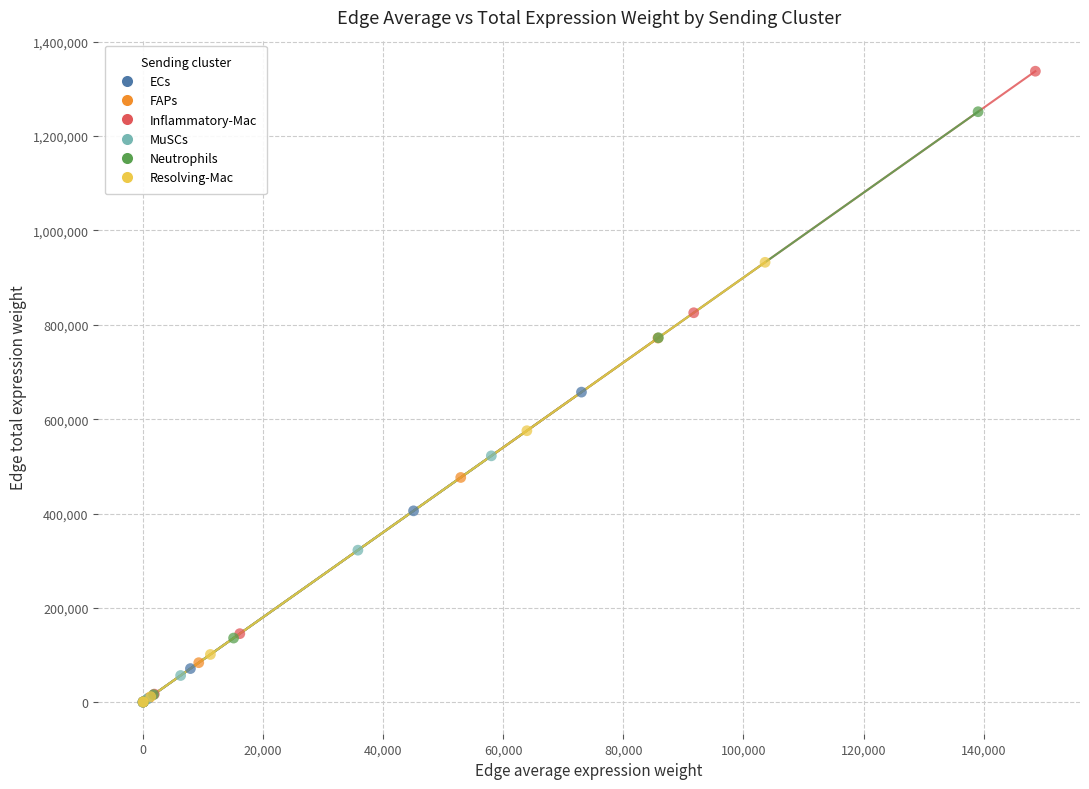

Which series reaches the maximum Y coordinate?

Inflammatory-Mac